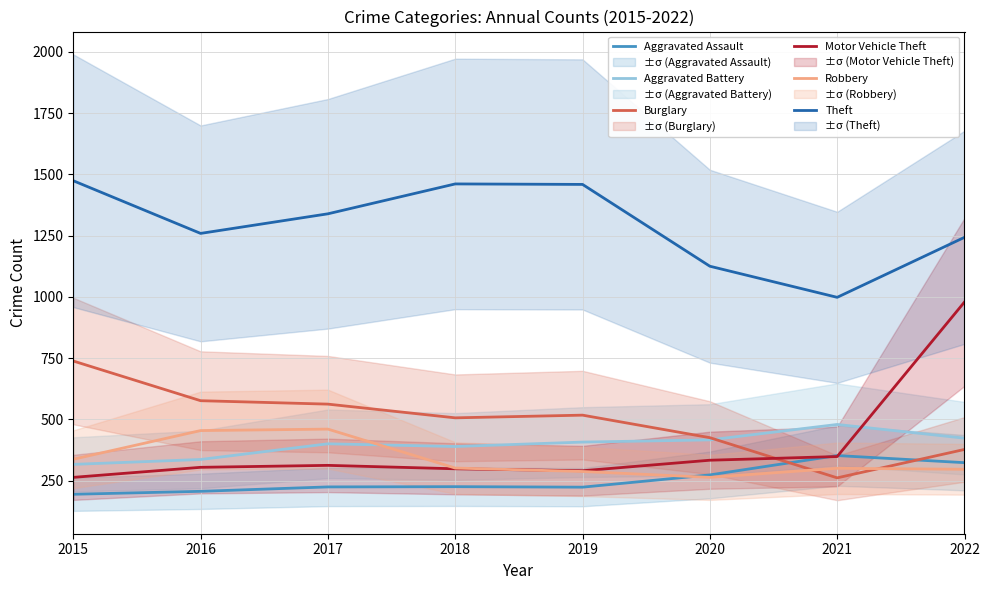

What is the sum of the Motor Vehicle Theft values at 2020 and 2017?

645